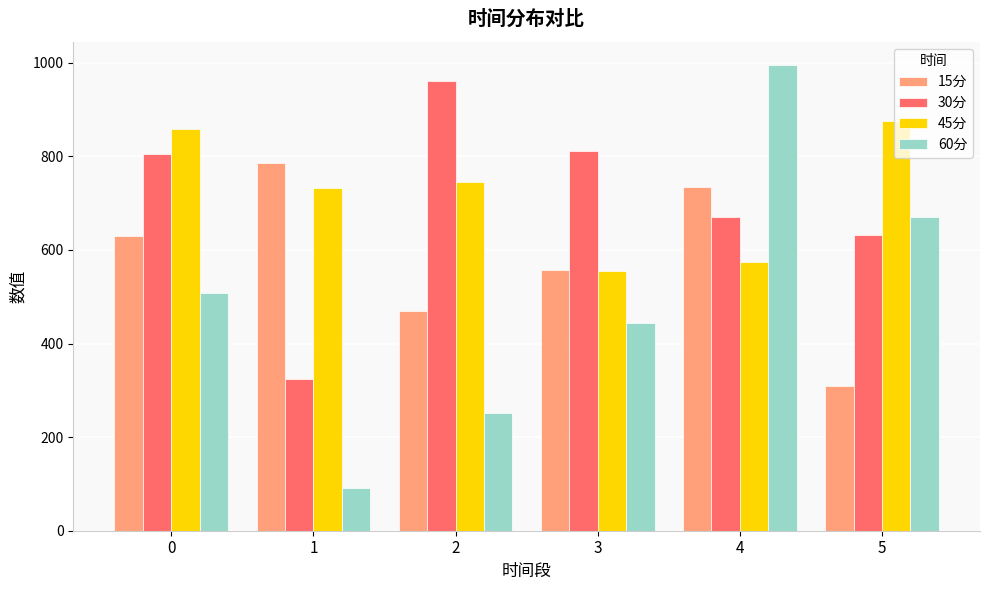

The value of 45分 at 0 is 1426.2. True or false?

False